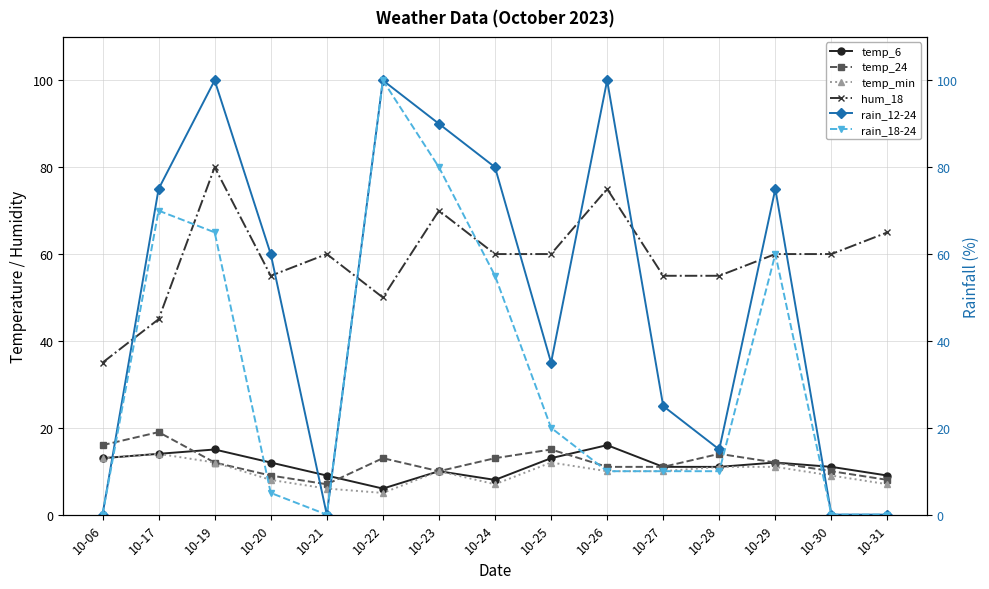

The temp_min series shows 12 at 10-25. True or false?

True